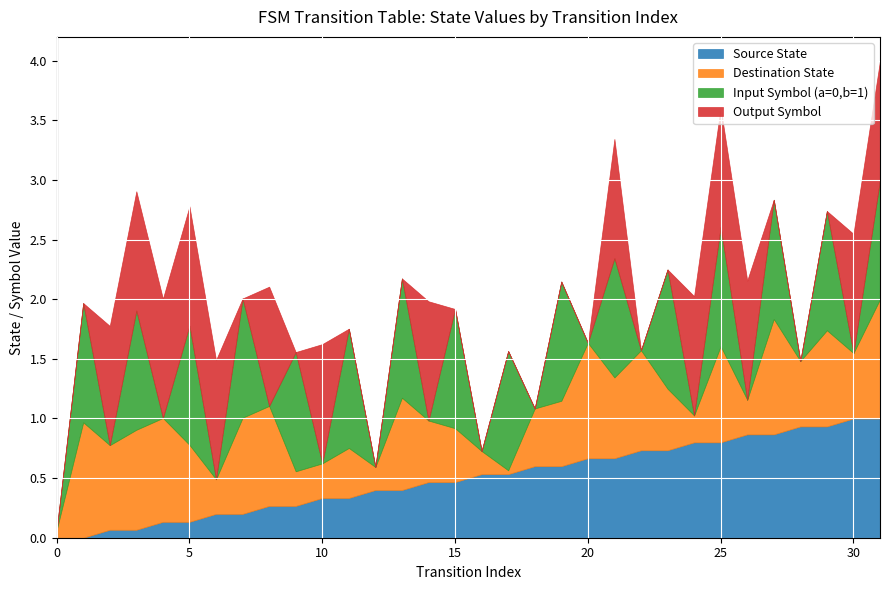

What are all the series names shown in the legend?

Source State, Destination State, Input Symbol (a=0,b=1), Output Symbol